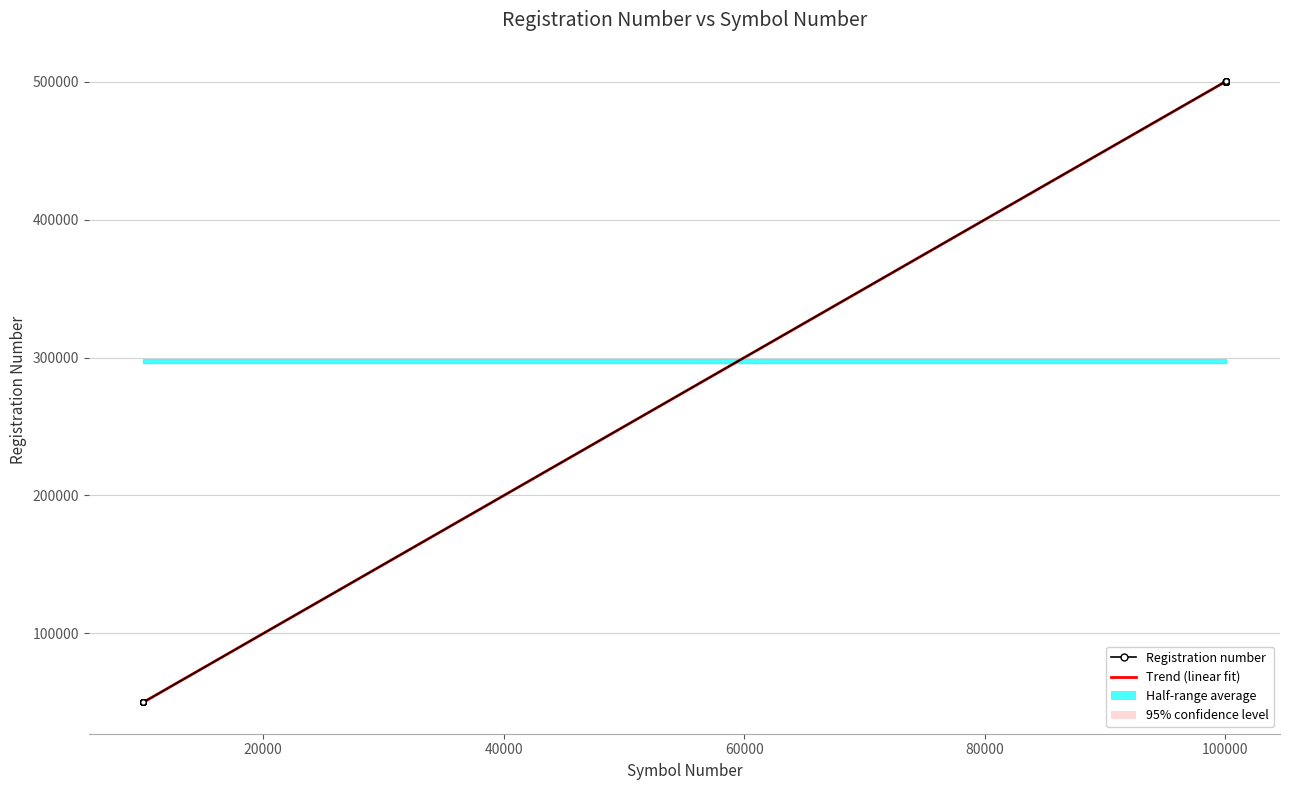

Is this an area chart (filled region under the line)?

No